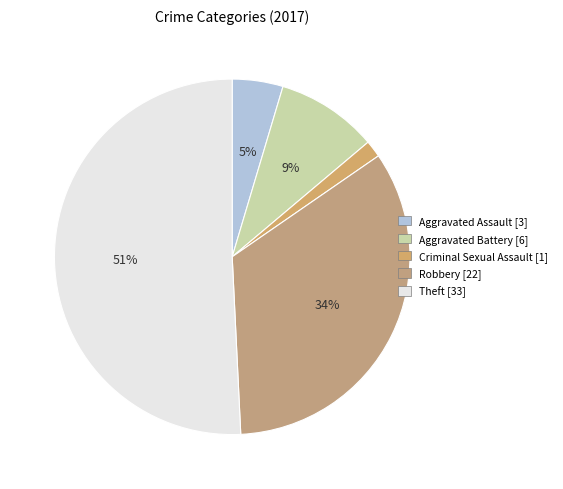

To the nearest percent, what is the average slice percentage?

20%